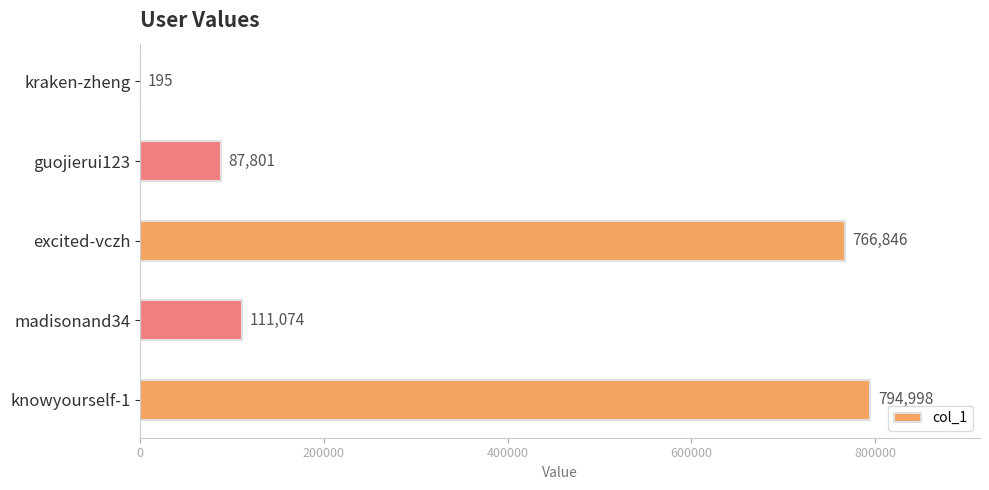

Where is the data nearest to the value 397596?

madisonand34